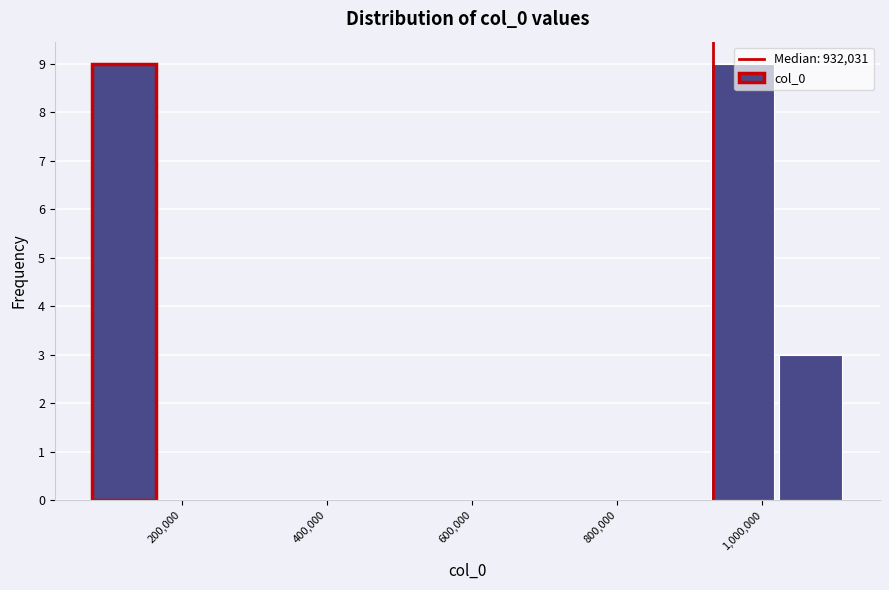

Reading left to right, transcribe this chart: for each bar, give the range it covers on the x-axis and its height. Neither the bar edges nor the heights are printed on the chart, so give them approximately, as read against the axes.

80000 to 180000: 9
180000 to 260000: 0
260000 to 360000: 0
360000 to 460000: 0
460000 to 540000: 0
540000 to 640000: 0
640000 to 740000: 0
740000 to 840000: 0
840000 to 920000: 0
920000 to 1020000: 9
1020000 to 1120000: 3